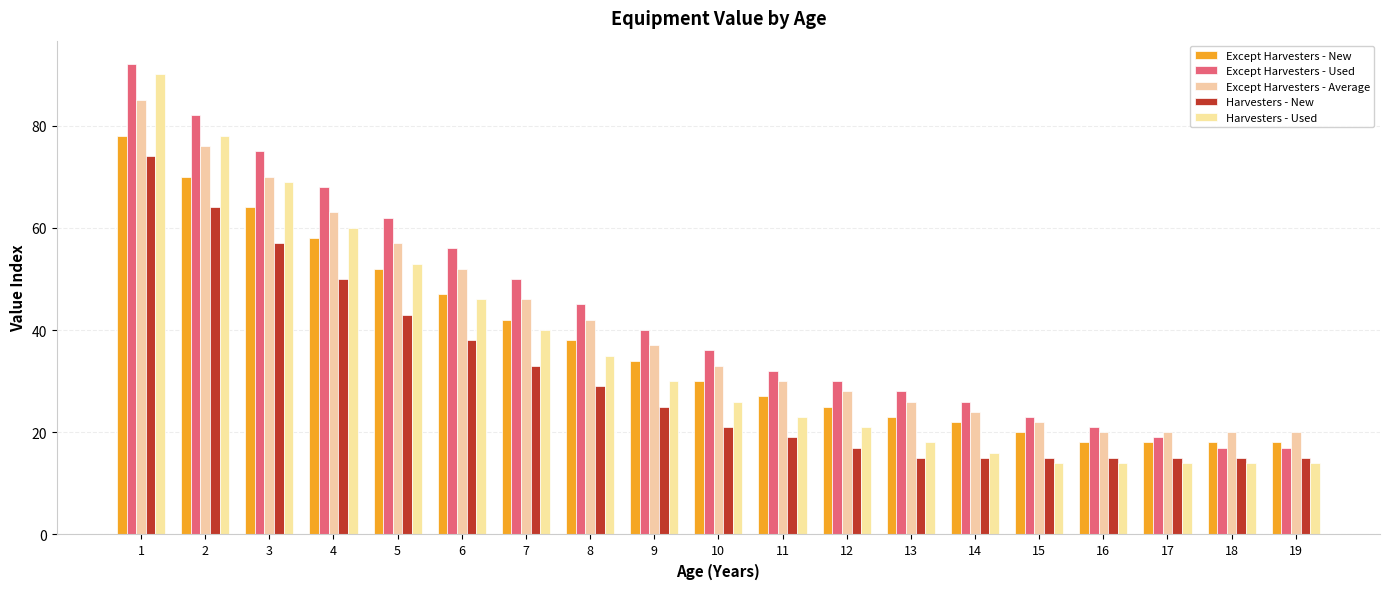

Reading left to right, list all the values displayed in this chart.

Except Harvesters - New: 1=78	2=70	3=64	4=58	5=52	6=47	7=42	8=38	9=34	10=30	11=27	12=25	13=23	14=22	15=20	16=18	17=18	18=18	19=18
Except Harvesters - Used: 1=92	2=82	3=75	4=68	5=62	6=56	7=50	8=45	9=40	10=36	11=32	12=30	13=28	14=26	15=23	16=21	17=19	18=17	19=17
Except Harvesters - Average: 1=85	2=76	3=70	4=63	5=57	6=52	7=46	8=42	9=37	10=33	11=30	12=28	13=26	14=24	15=22	16=20	17=20	18=20	19=20
Harvesters - New: 1=74	2=64	3=57	4=50	5=43	6=38	7=33	8=29	9=25	10=21	11=19	12=17	13=15	14=15	15=15	16=15	17=15	18=15	19=15
Harvesters - Used: 1=90	2=78	3=69	4=60	5=53	6=46	7=40	8=35	9=30	10=26	11=23	12=21	13=18	14=16	15=14	16=14	17=14	18=14	19=14